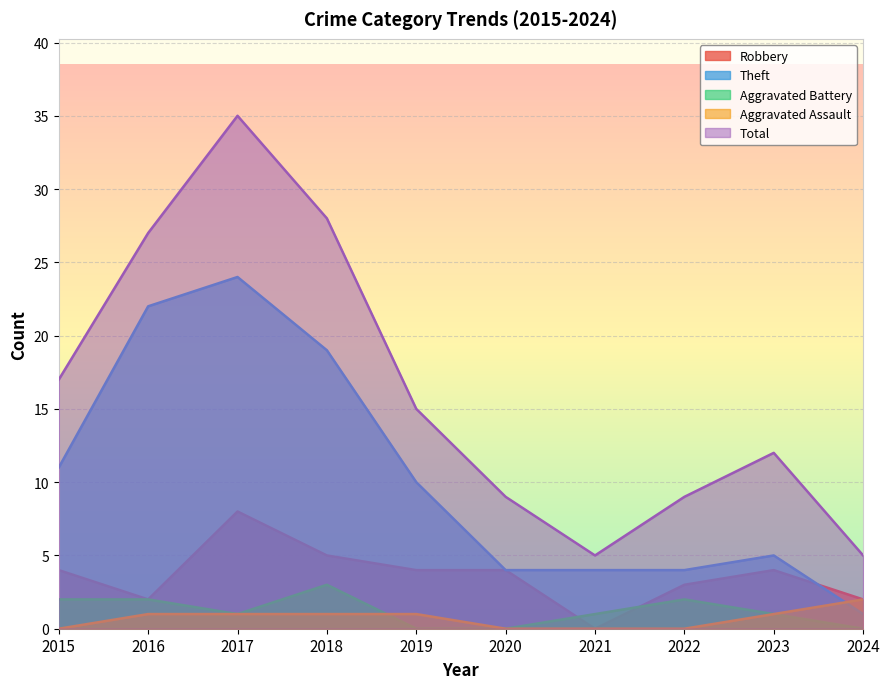

Rank the series by their maximum value, from lowest to highest.

Aggravated Assault, Aggravated Battery, Robbery, Theft, Total